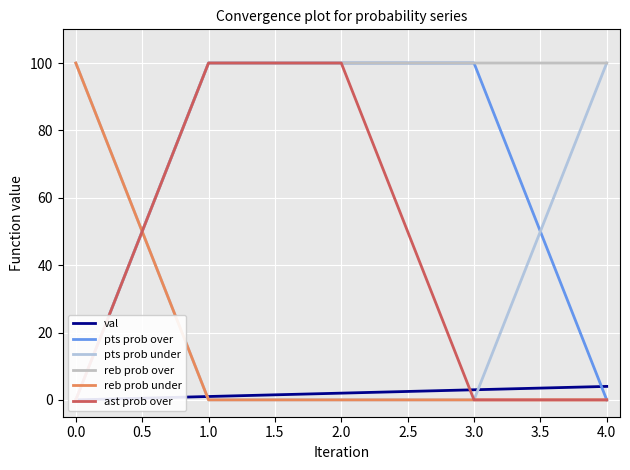

How many lines are shown in the chart?

6